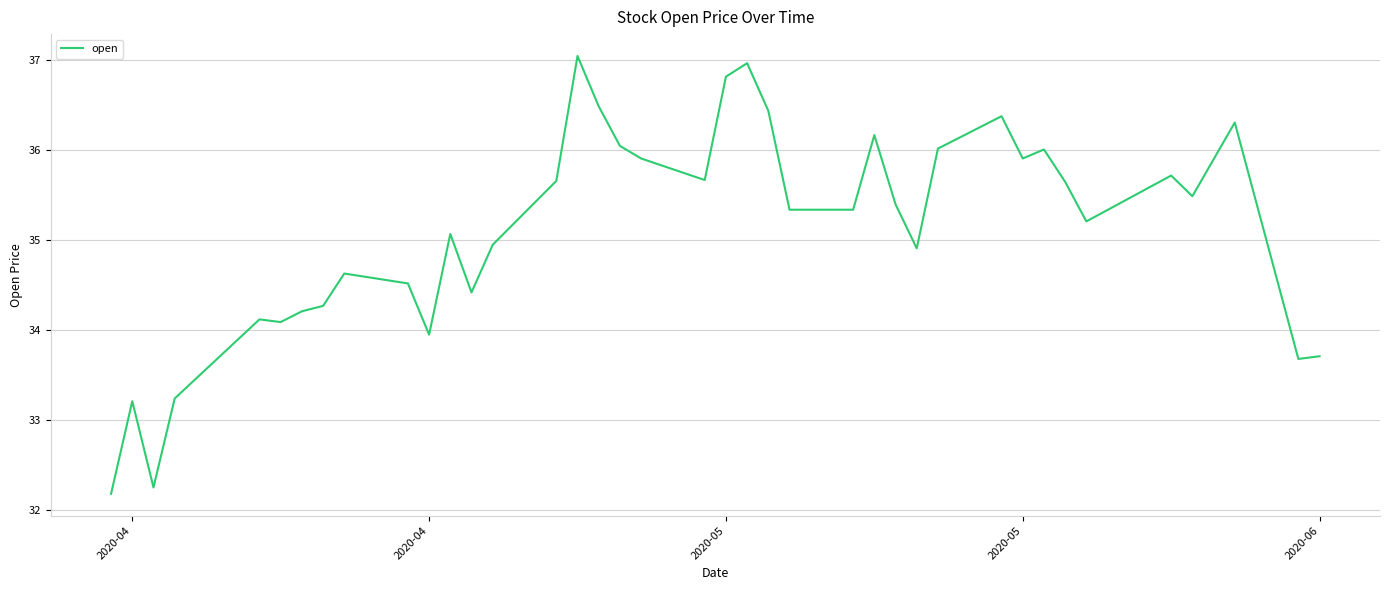

What is the difference between the maximum and minimum values?

4.9